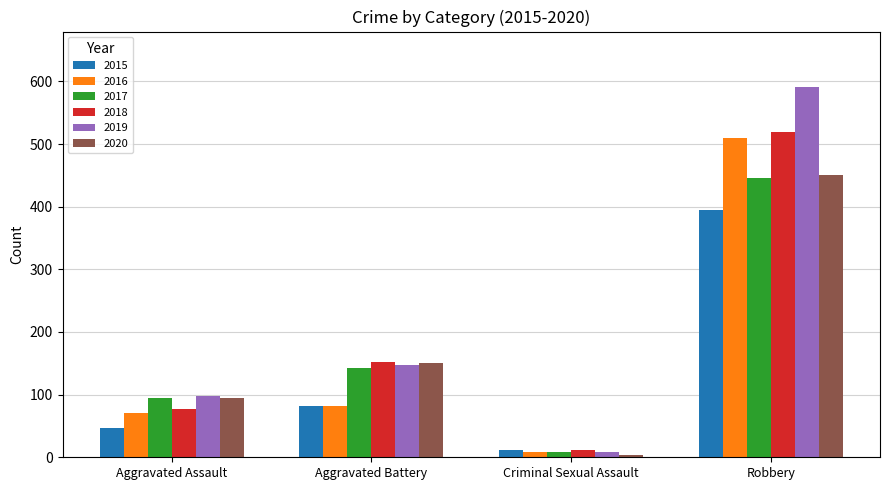

What are all the series names shown in the legend?

2015, 2016, 2017, 2018, 2019, 2020